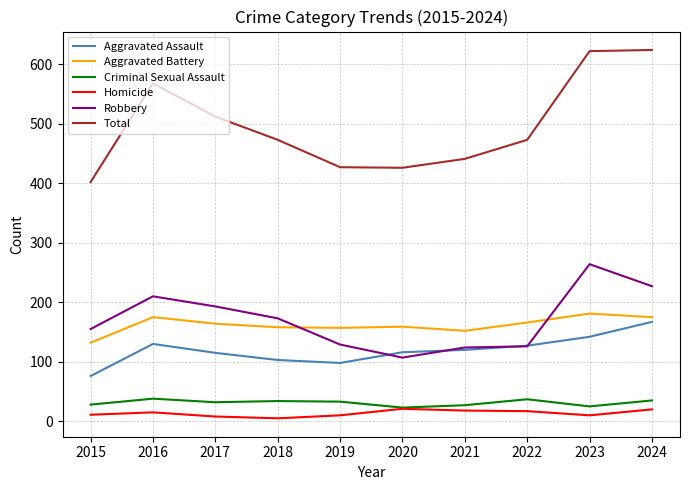

True or false: Homicide and Aggravated Battery cross at least once.

False